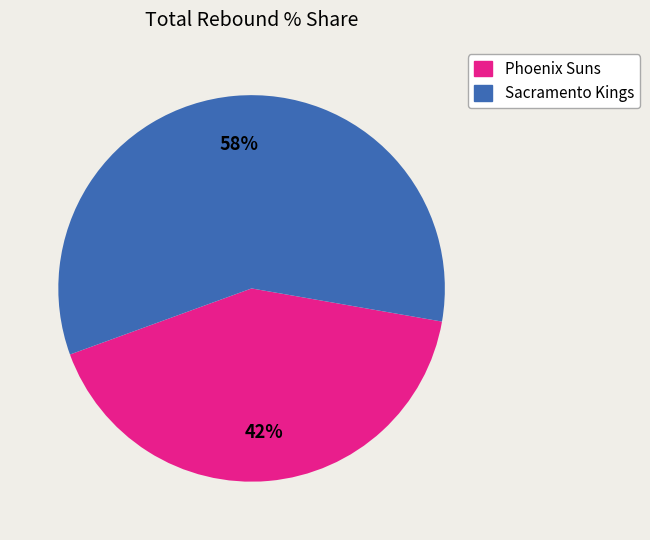

Which category has the smallest portion of the pie?

Phoenix Suns